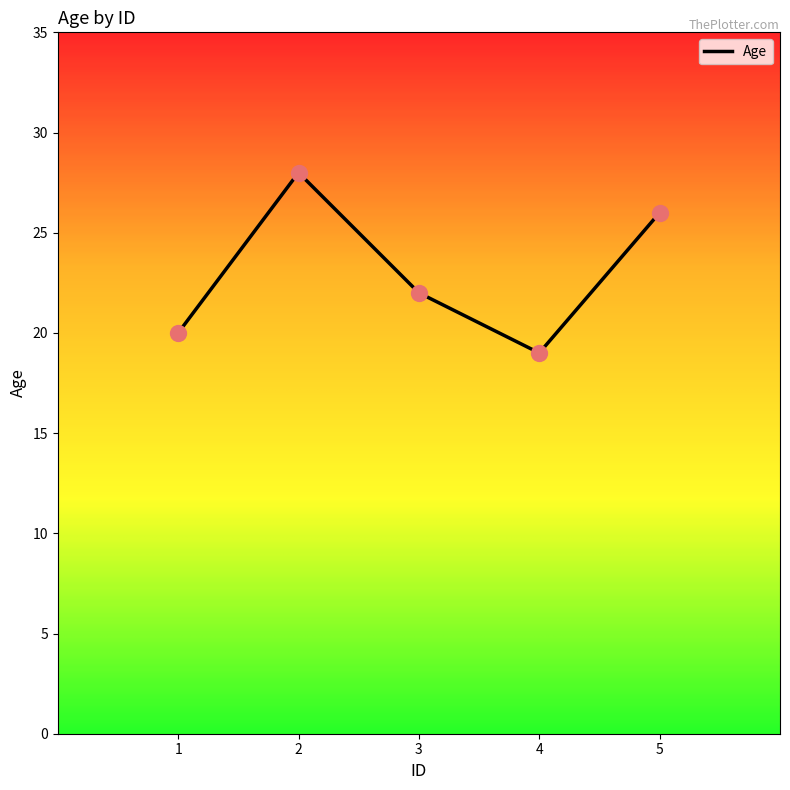

What is the ratio of the value at 4 to the value at 3?

0.9